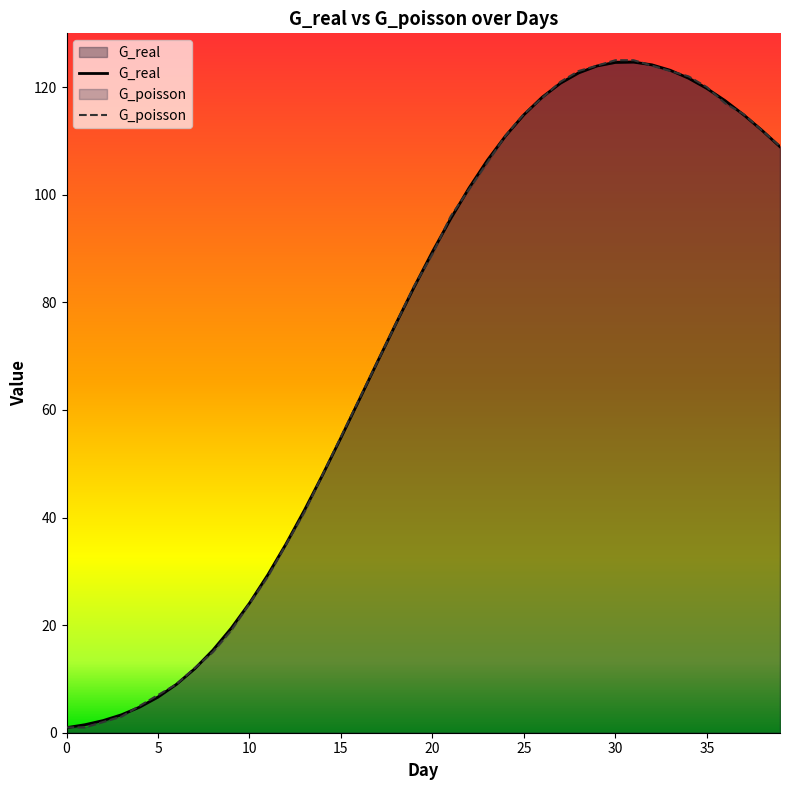

Does the chart display data point markers on the line(s)?

No